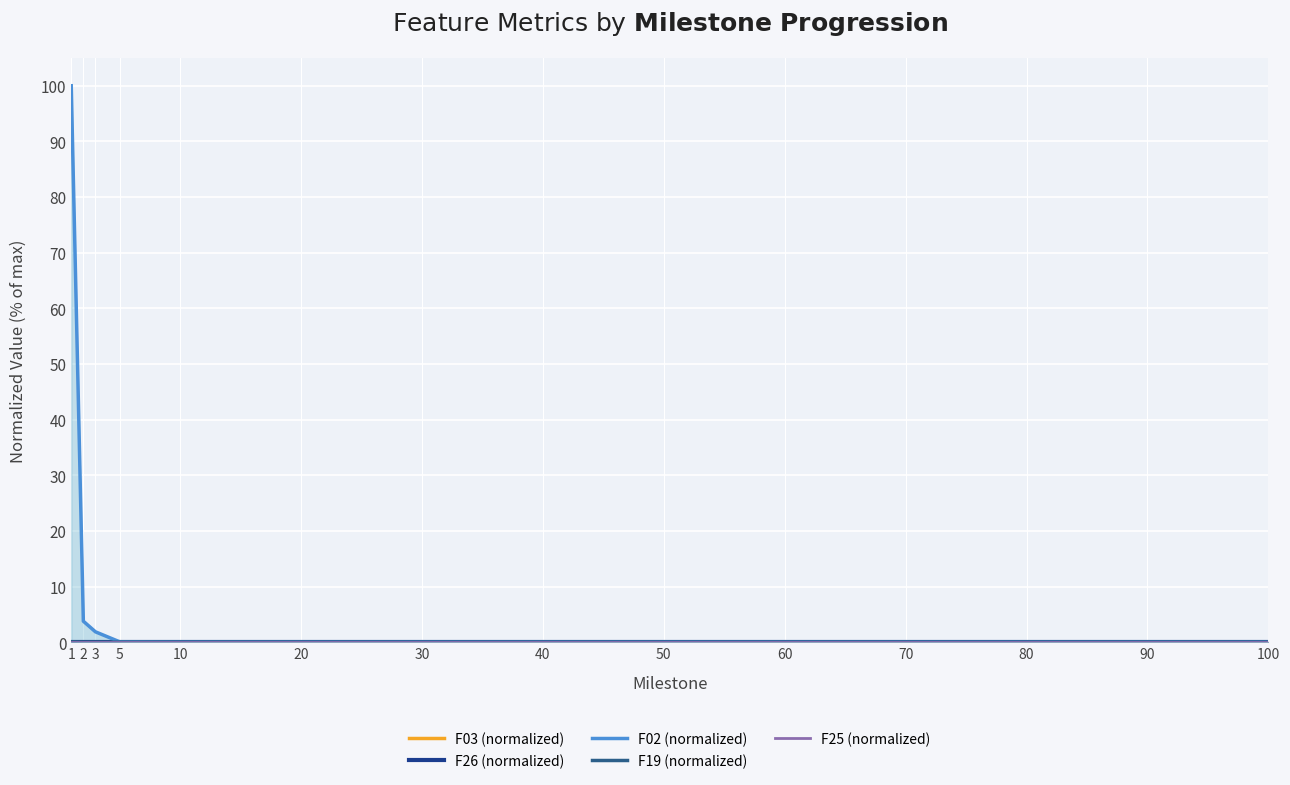

List the labels in order of F03 (normalized) value, largest first.

1, 2, 3, 5, 10, 20, 30, 40, 50, 60, 70, 80, 90, 100